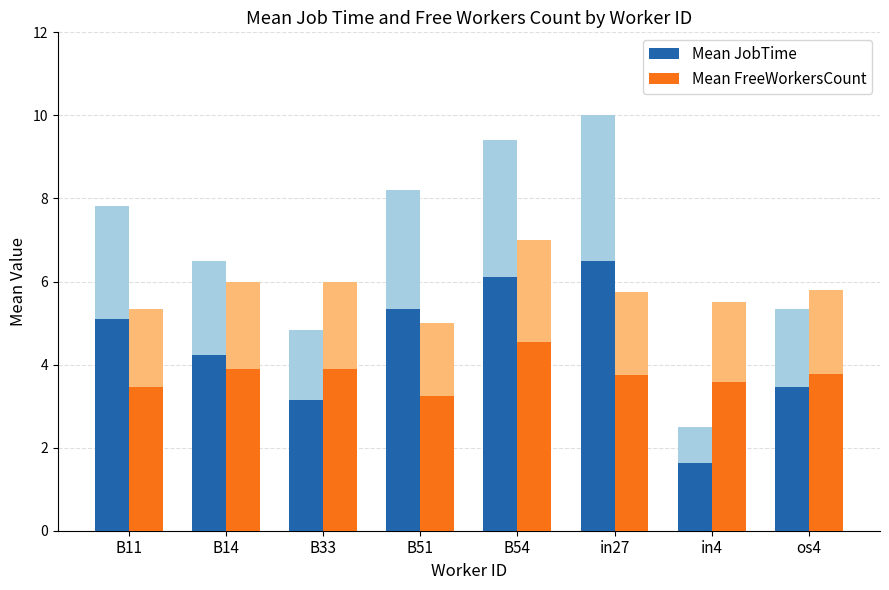

Which series changed the most between B14 and B33?

Mean JobTime